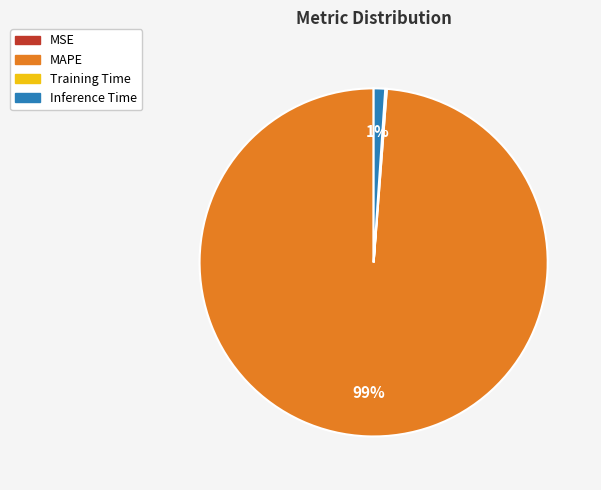

Which slice is the largest?

MAPE